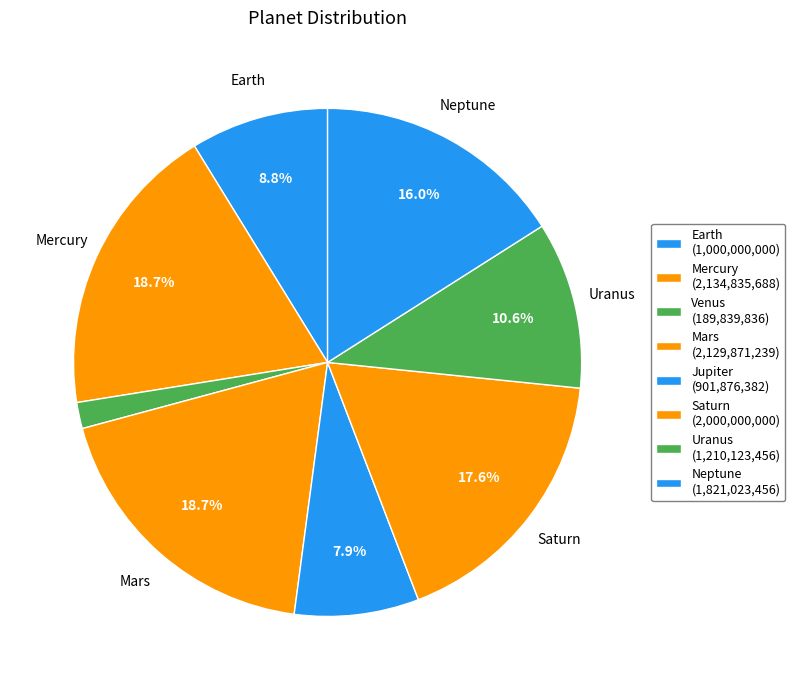

How many slices are in this pie chart?

8